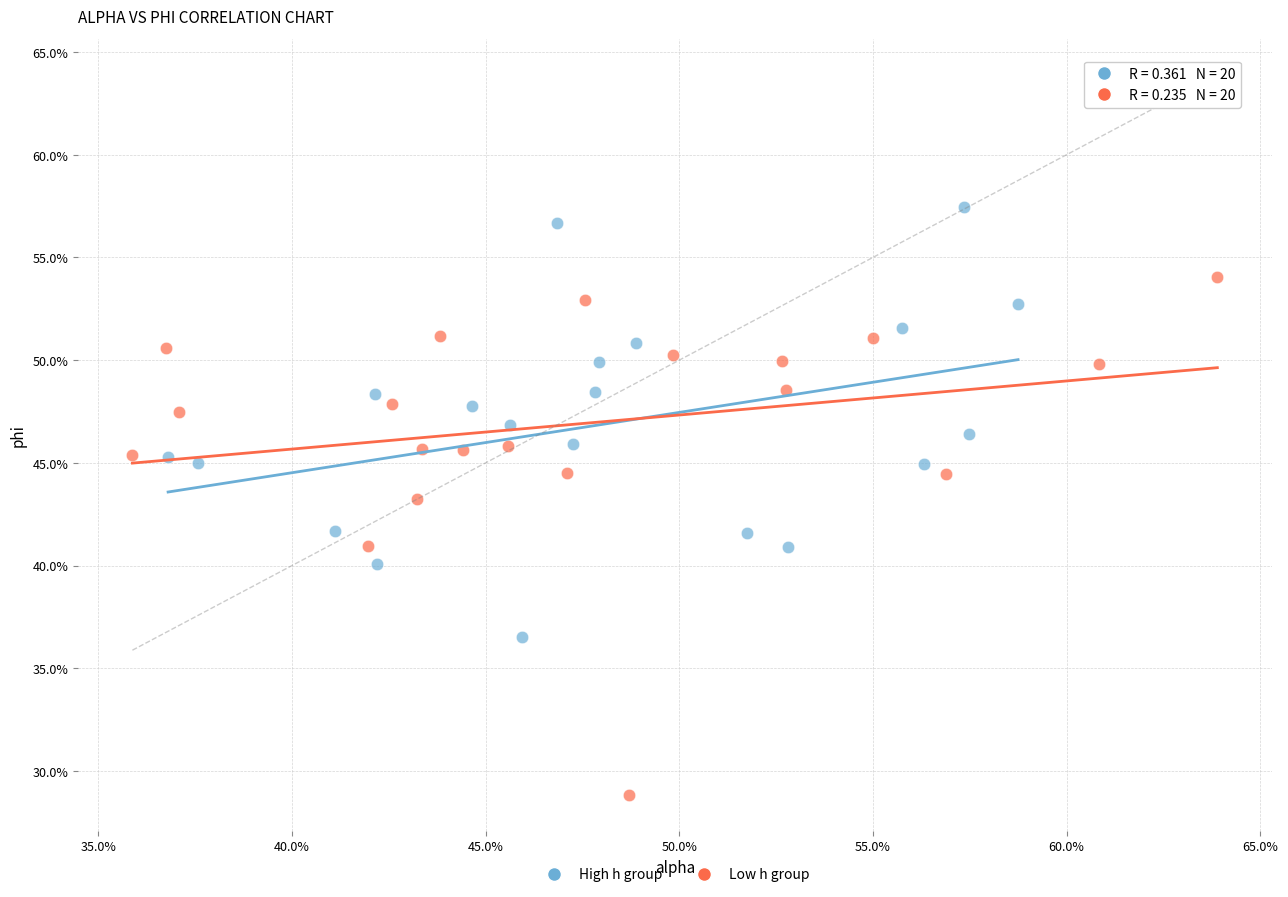

Which series reaches the minimum Y coordinate?

Low h group